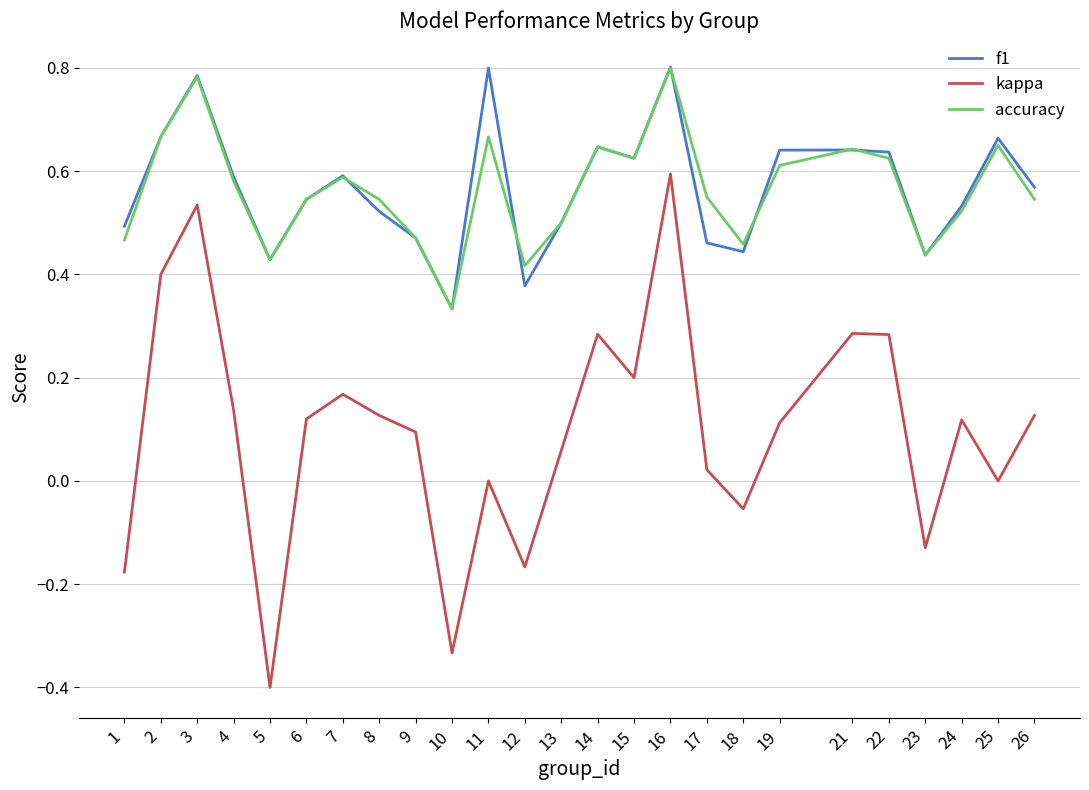

In kappa, how many points are higher than both neighbors (excluding endpoints)?

7